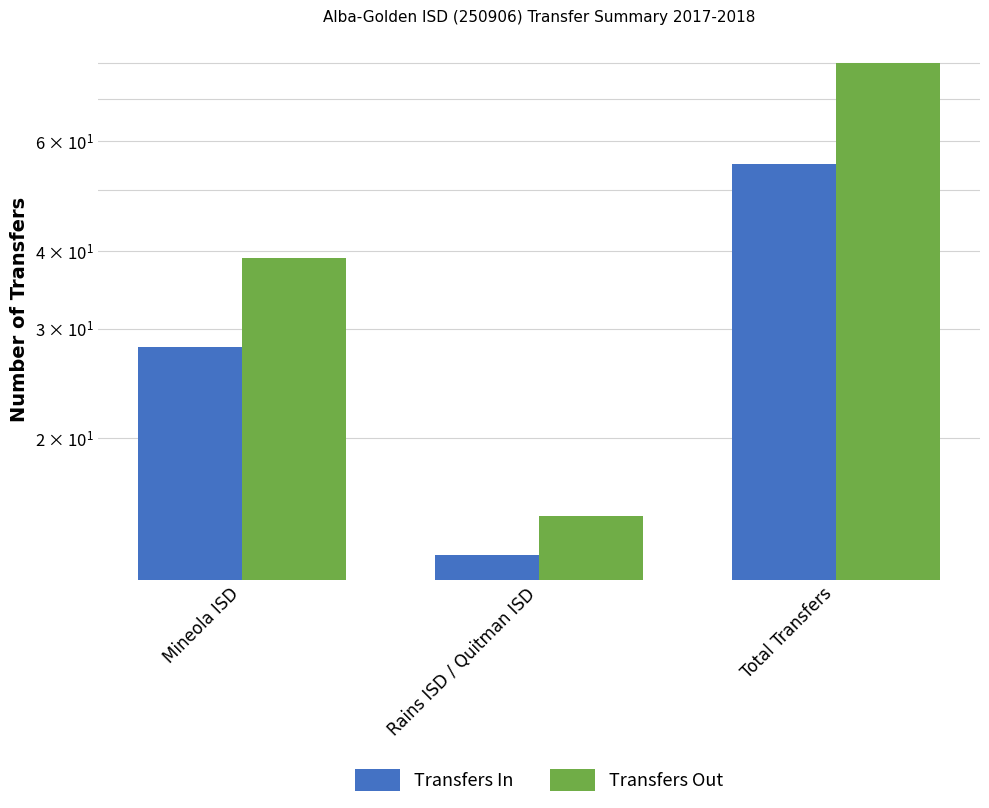

What is the difference between the maximum and minimum values in the Transfers Out series?

65